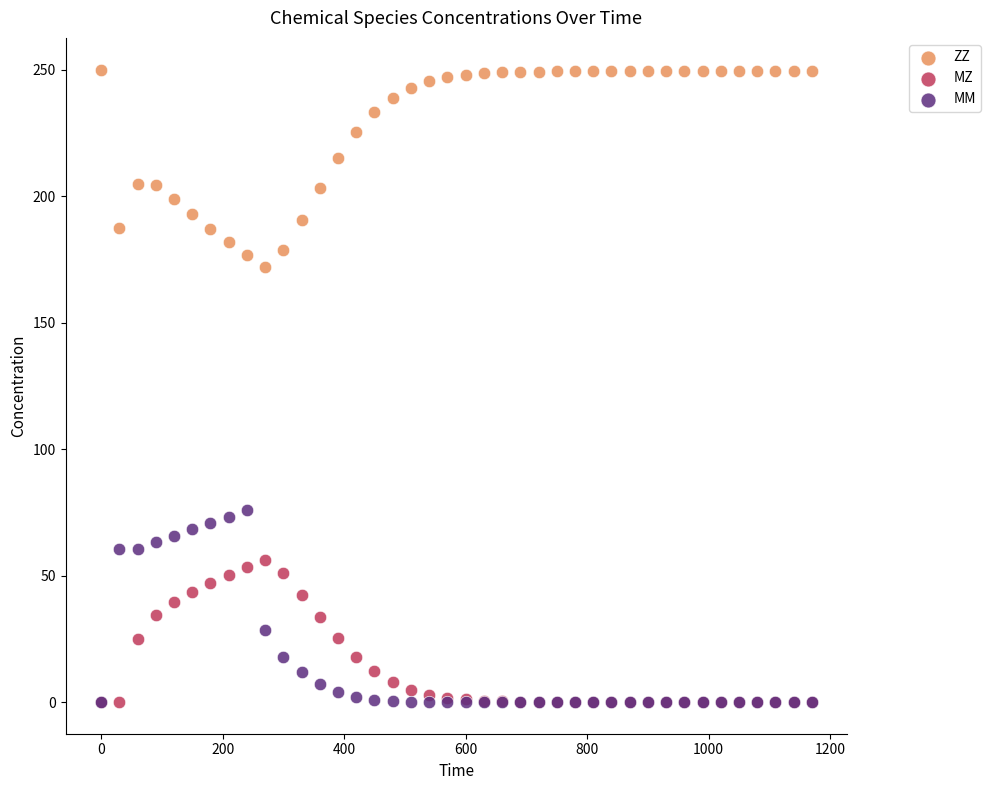

What are all the series names shown in the legend?

ZZ, MZ, MM